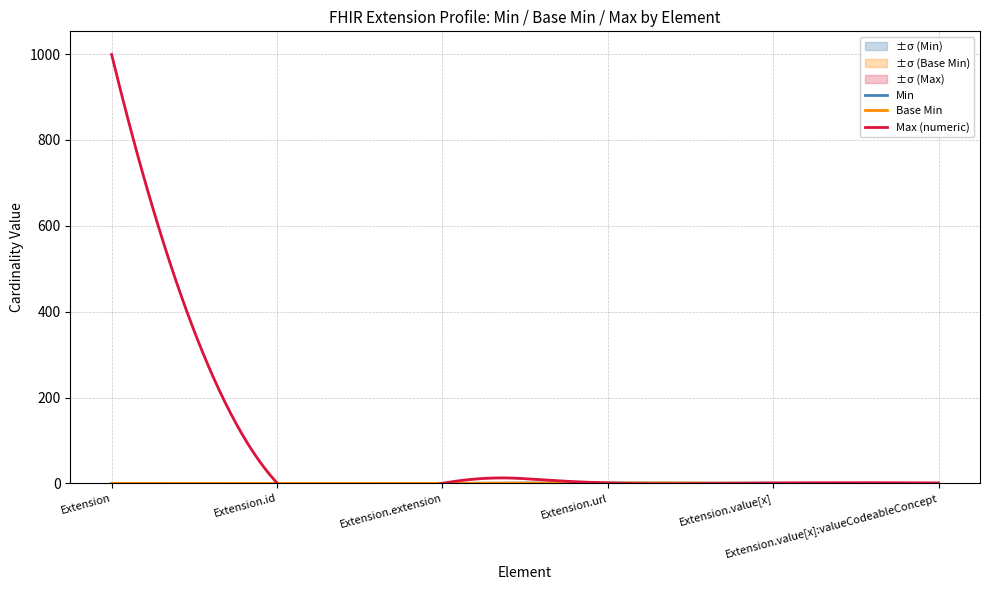

What is the sum of the Max_numeric values at Extension.id and Extension.value[x]:valueCodeableConcept?

2